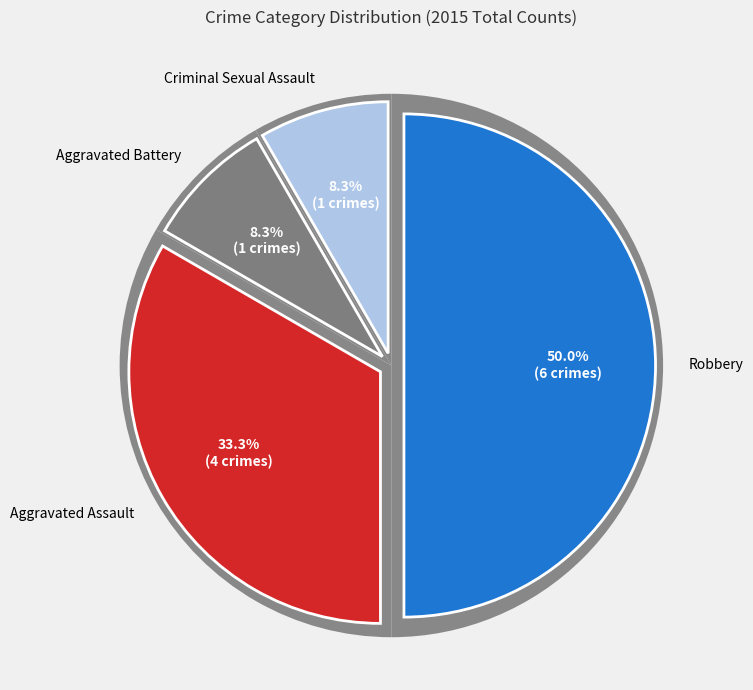

Which slice is the largest?

Robbery